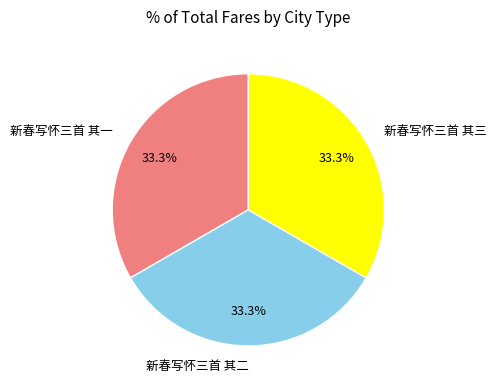

Count the number of slices in the pie.

3